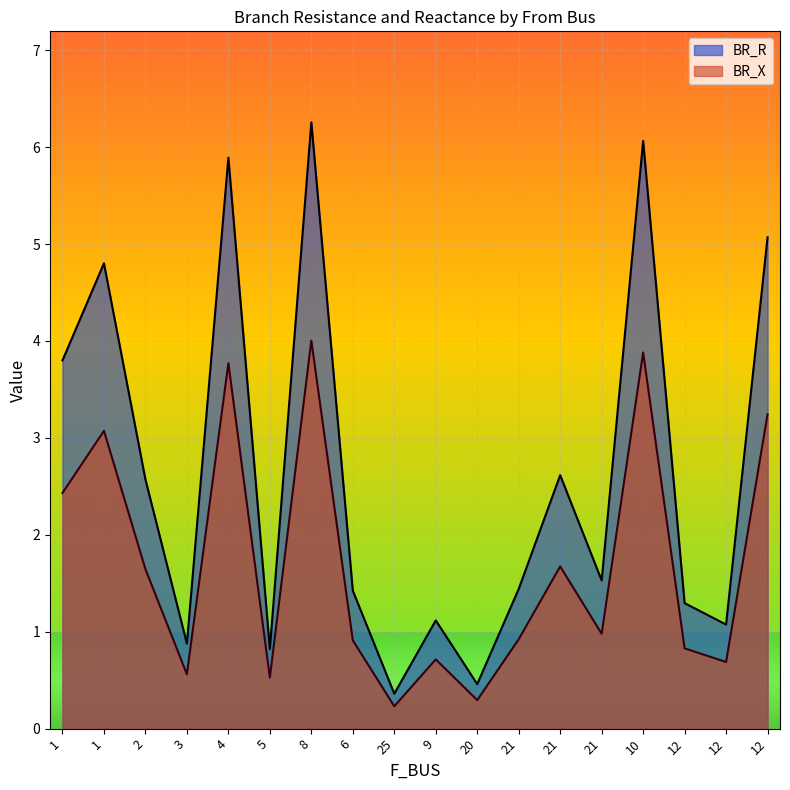

In BR_X, how many points are higher than both neighbors (excluding endpoints)?

6